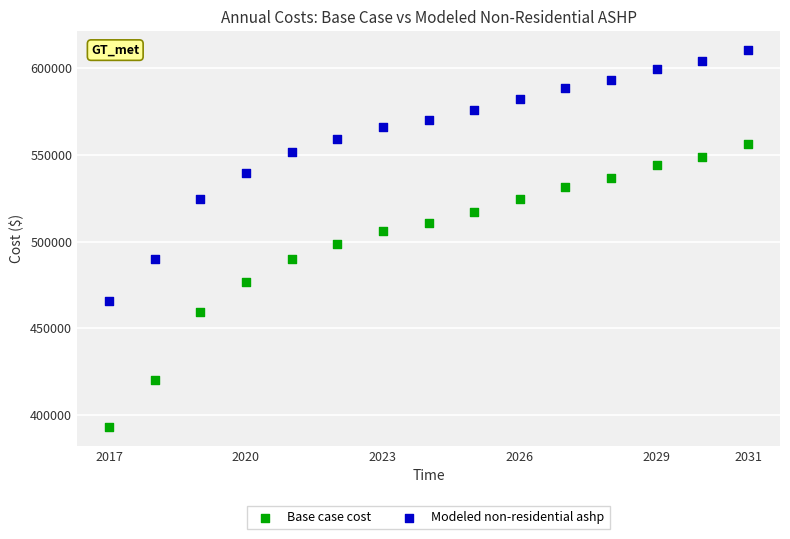

Across all data points, what is the range of X values (max minus min)?

14.0